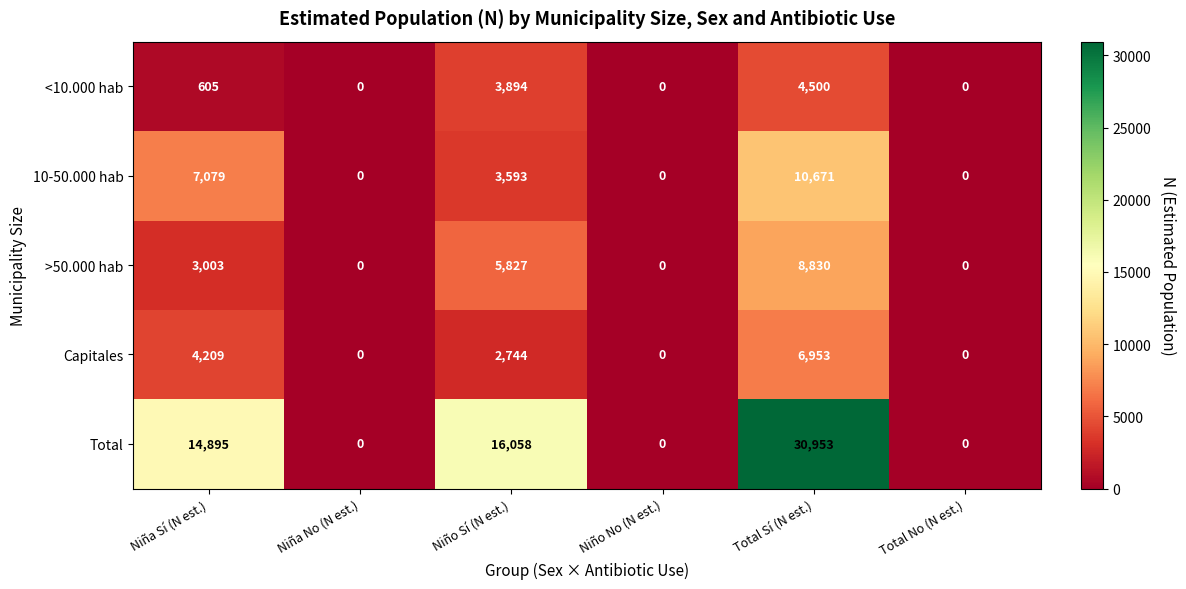

Between Niña No (N est.) and Total Sí (N est.), which series saw the biggest shift?

Total